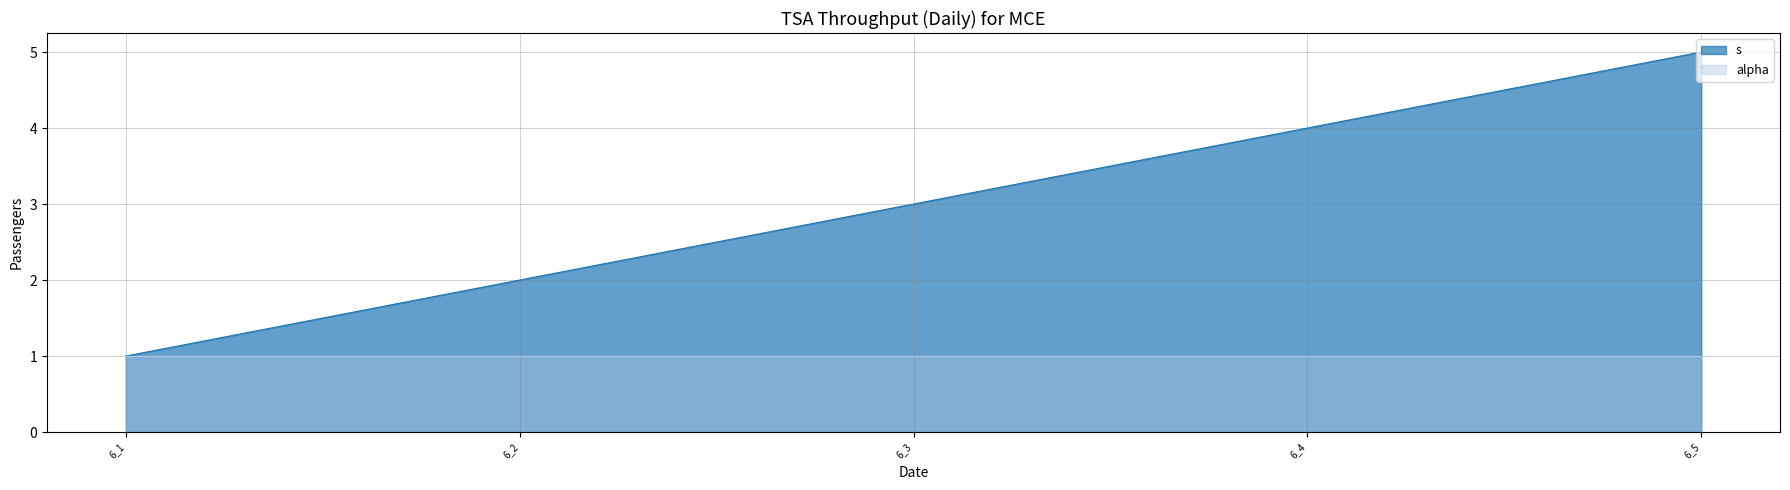

How many values are below 3?

2